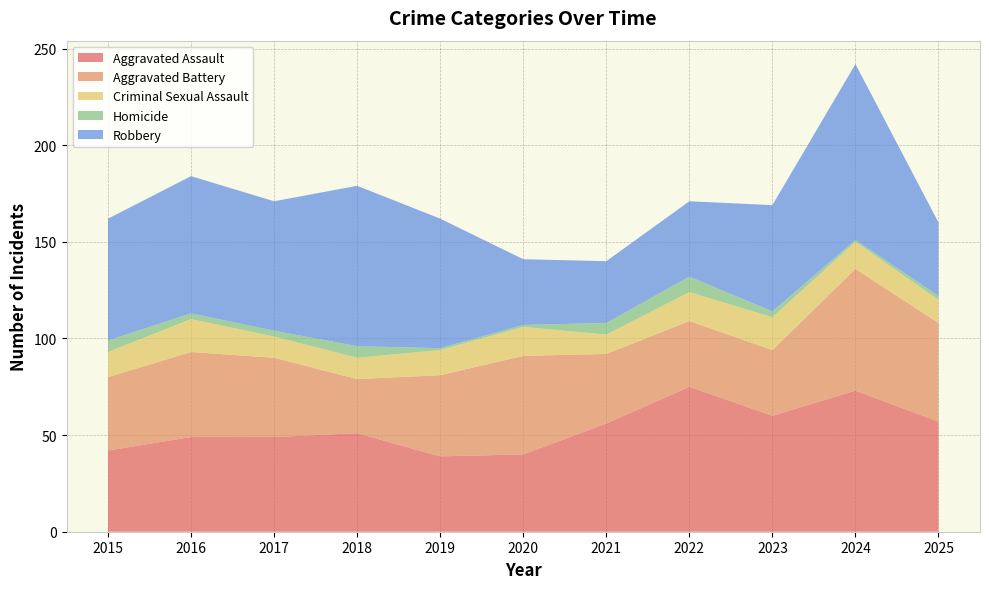

Reading left to right, list all the values displayed in this chart.

Aggravated Assault: 2015=42	2016=49	2017=49	2018=51	2019=39	2020=40	2021=56	2022=75	2023=60	2024=73	2025=57
Aggravated Battery: 2015=38	2016=44	2017=41	2018=28	2019=42	2020=51	2021=36	2022=34	2023=34	2024=63	2025=51
Criminal Sexual Assault: 2015=13	2016=17	2017=11	2018=11	2019=13	2020=15	2021=10	2022=15	2023=17	2024=14	2025=12
Homicide: 2015=6	2016=3	2017=3	2018=6	2019=1	2020=1	2021=6	2022=8	2023=3	2024=1	2025=2
Robbery: 2015=63	2016=71	2017=67	2018=83	2019=67	2020=34	2021=32	2022=39	2023=55	2024=91	2025=38